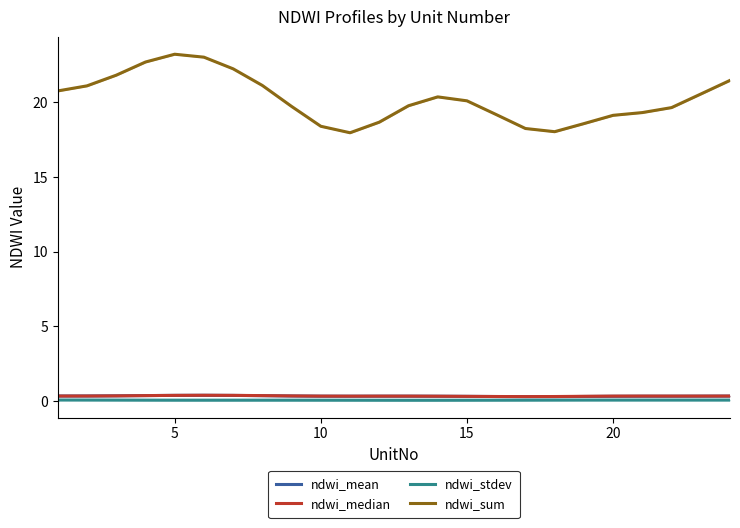

In ndwi_median, how many points are higher than both neighbors (excluding endpoints)?

3